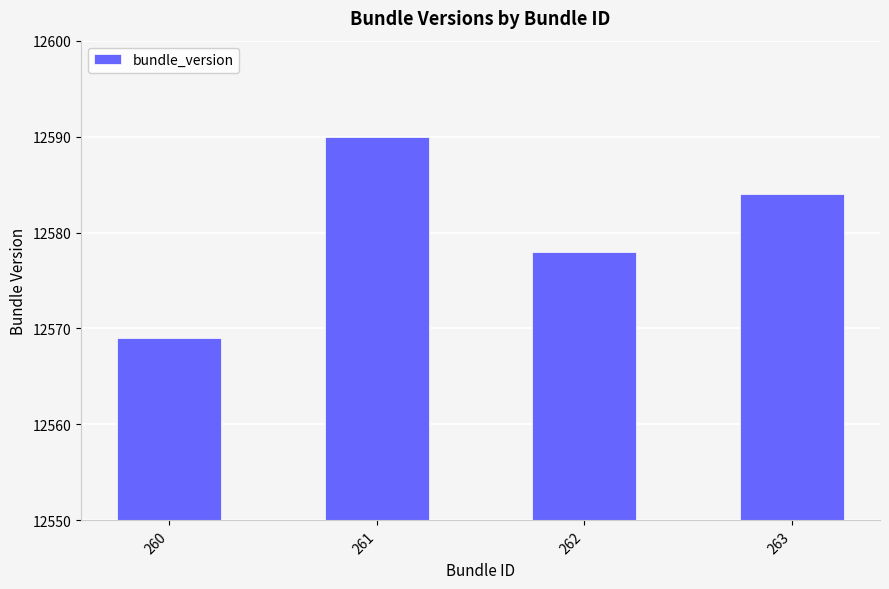

The chart shows a value of 5661 at 262. True or false?

False